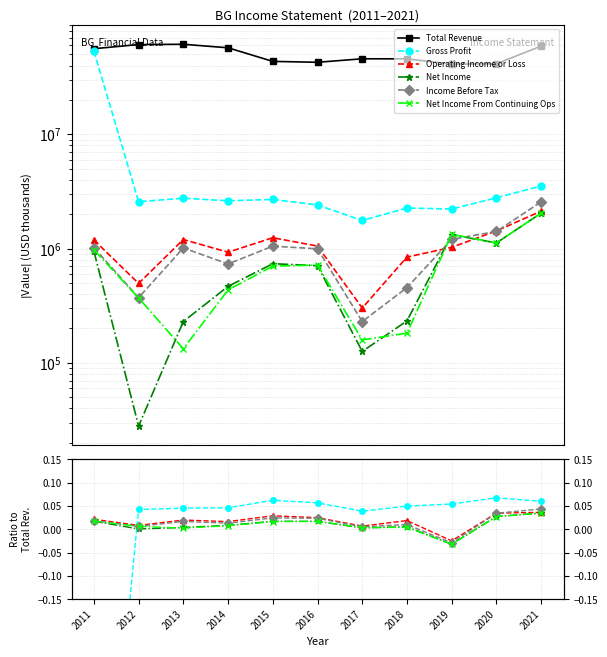

Which category has the highest value across all series?

2013